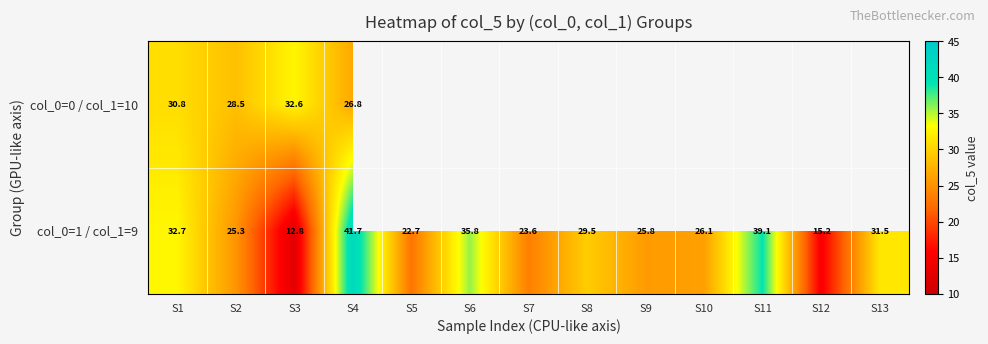

The col_0=0 / col_1=10 series shows 20.6 at S1. True or false?

False